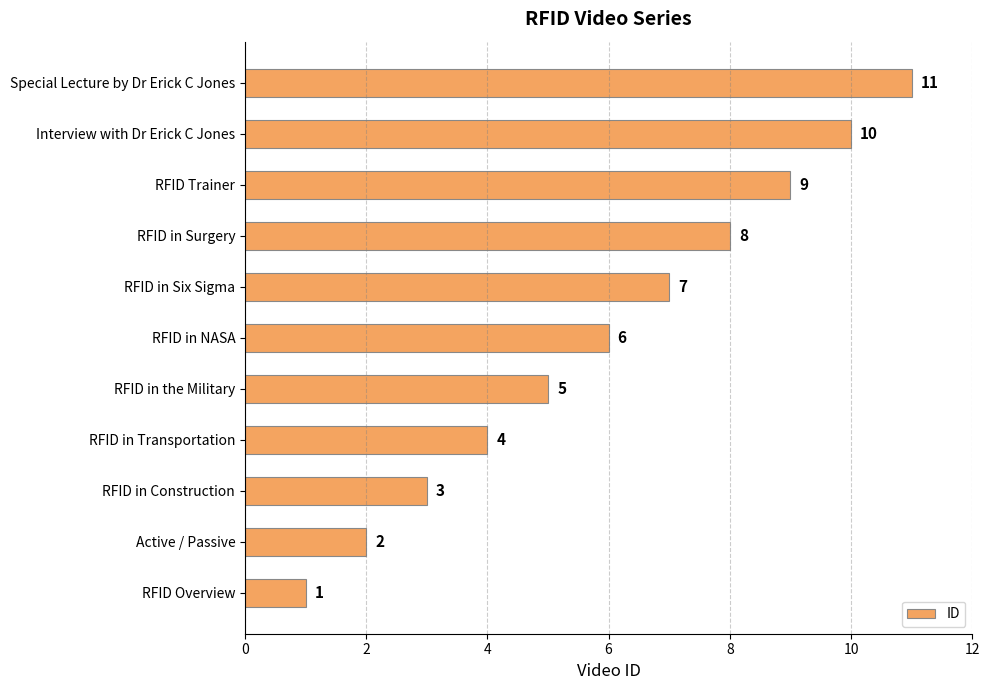

The chart shows a value of 1 at RFID in NASA. True or false?

False